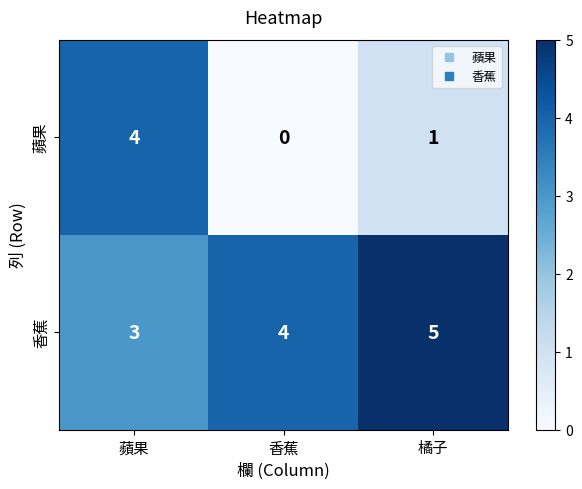

Between 蘋果 and 香蕉, which series saw the biggest shift?

蘋果